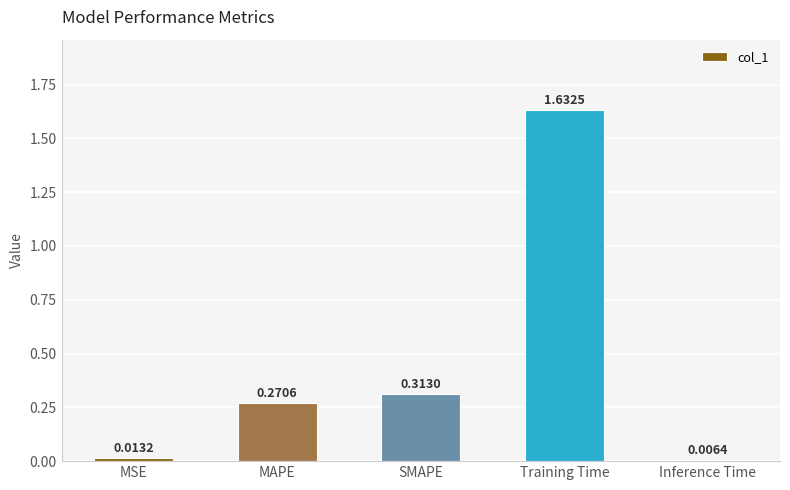

What is the change in value from SMAPE to Inference Time?

-0.3